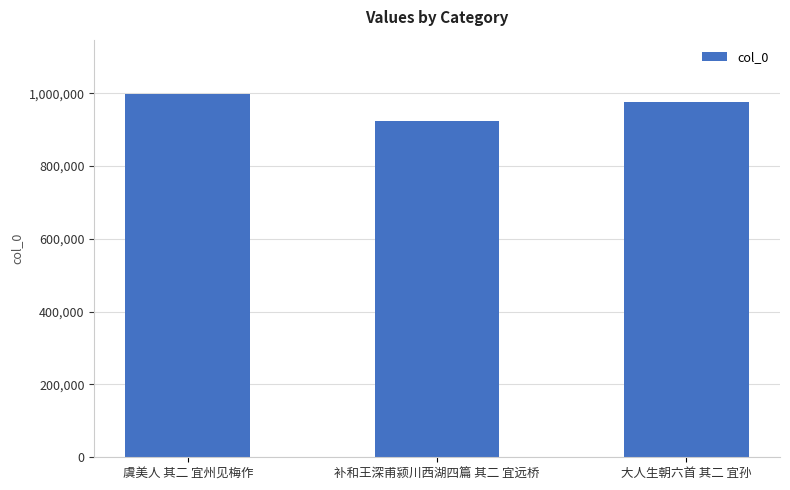

What is the label of the 2nd bar from the left?

补和王深甫颍川西湖四篇 其二 宜远桥